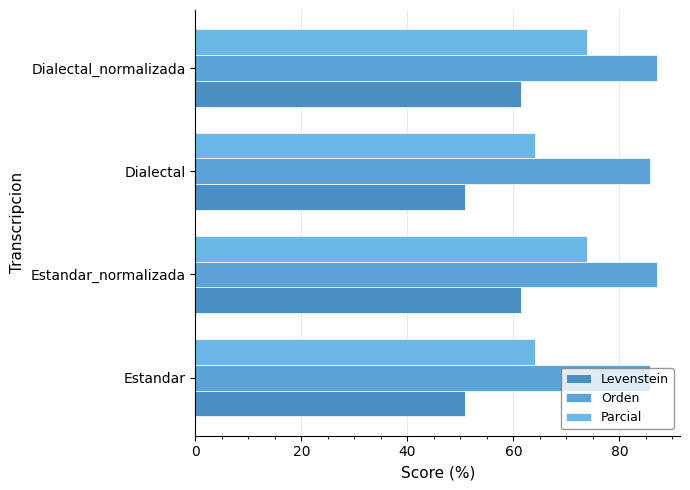

What is the value of the Levenstein bar at the 1st from the left?

50.9